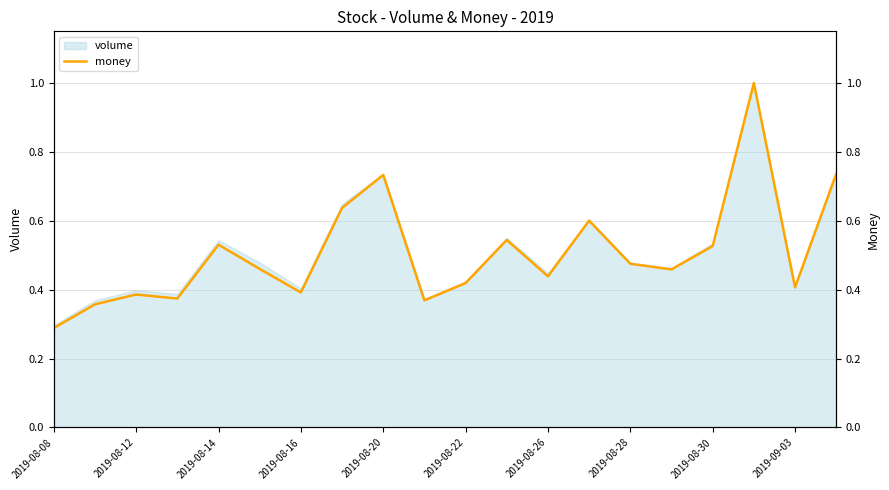

How many interior local valleys (lower than both neighbors) does the data have?

6